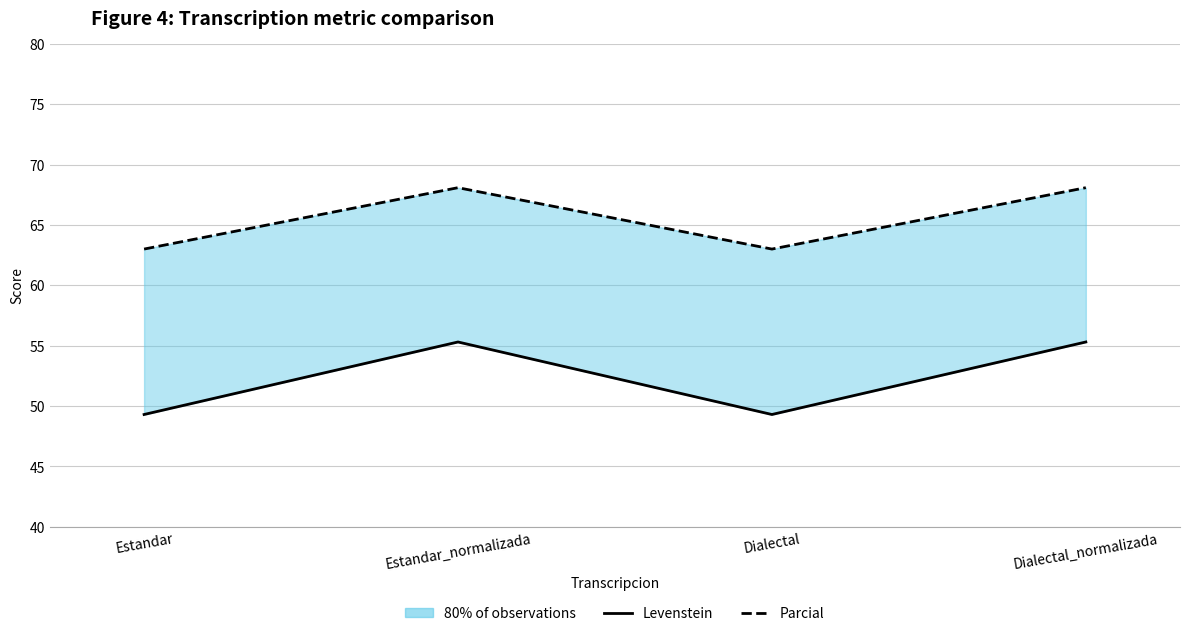

What is the maximum value for Levenstein?

55.3